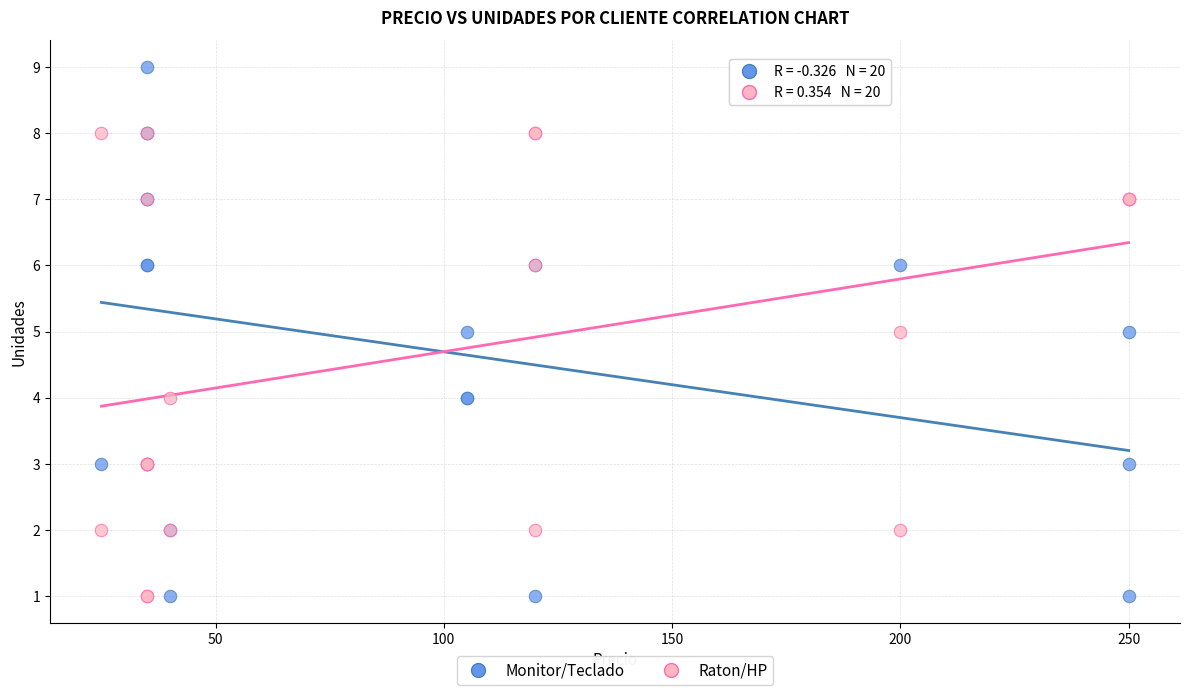

Which series contains the highest Y value?

Monitor/Teclado